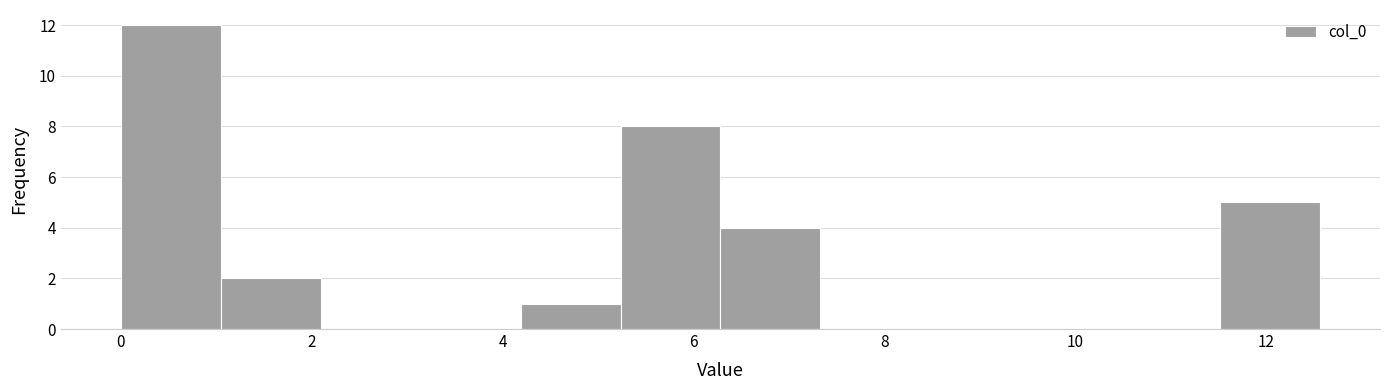

How tall is the bar that spans 6.2 to 7.4 on the x-axis? Neither the bar edges nor the heights are printed on the chart, so give them approximately, as read against the axes.

4